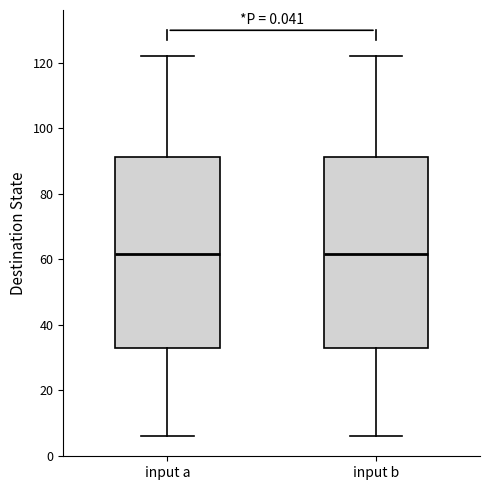

Where is the lower edge of the box for input b on the y-axis? The values are not printed on the chart, so give them approximately, as read against the axis.

34